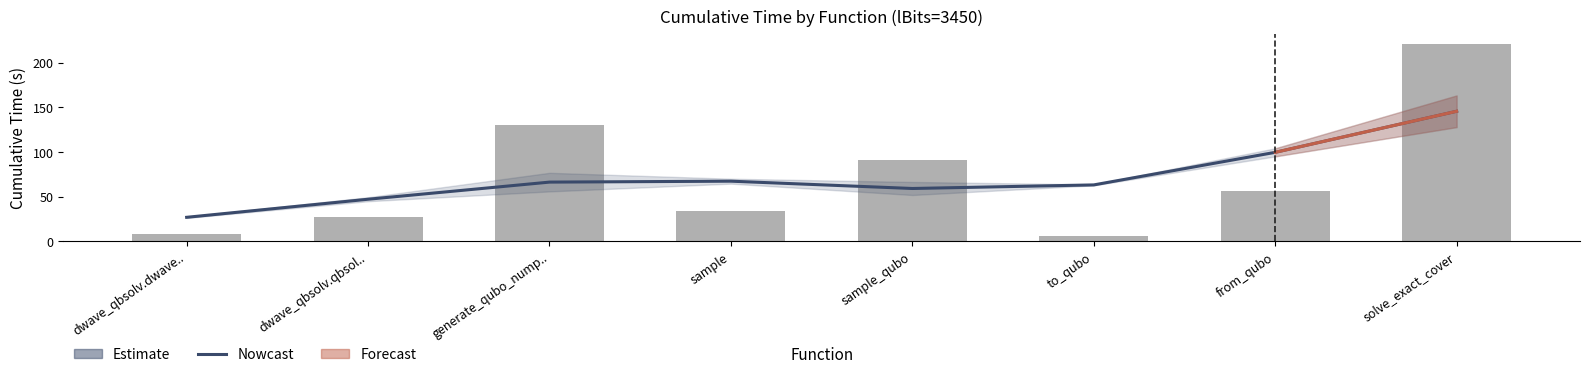

How many data points are less than 56?

4